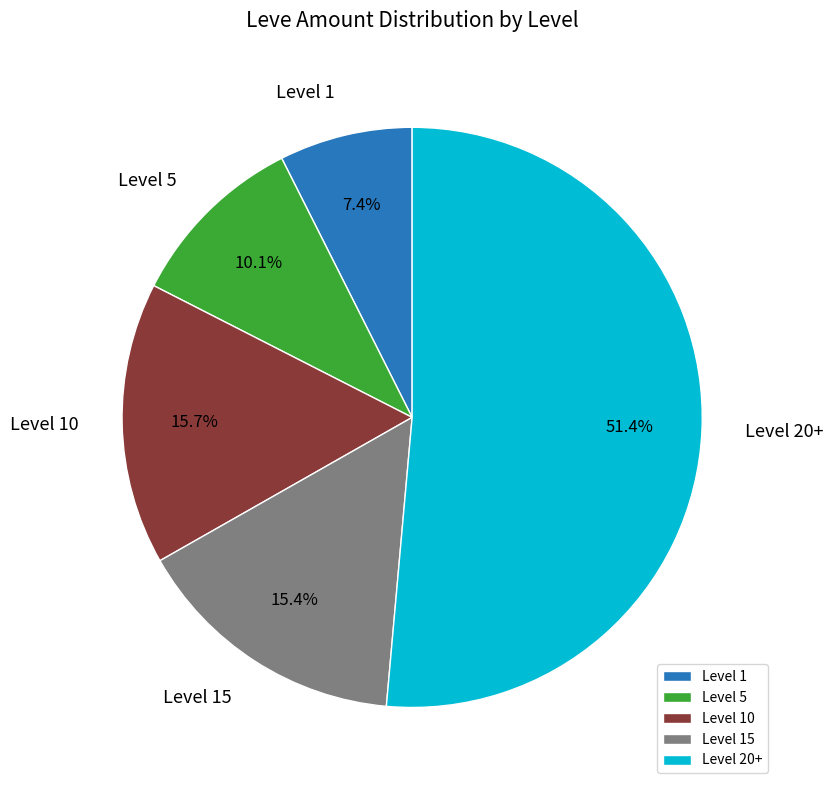

How many slices are in this pie chart?

5